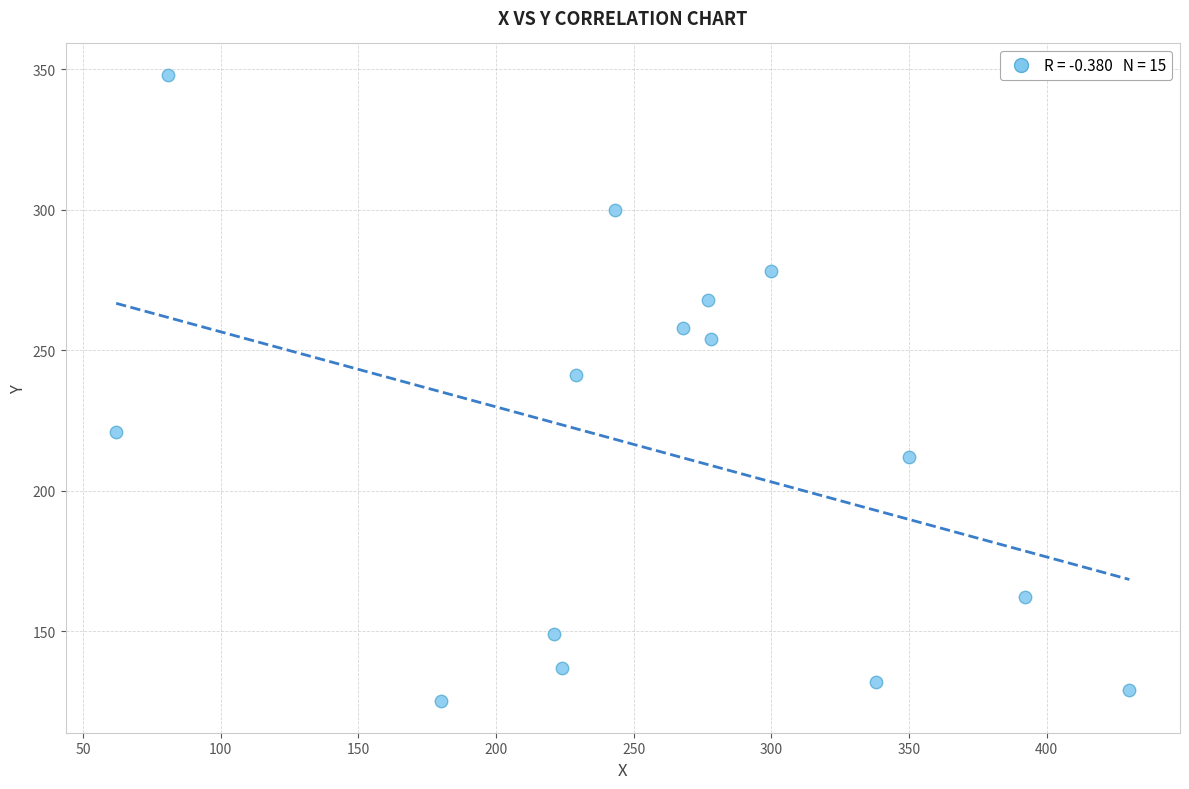

What is the range of Y values (max minus min)?

223